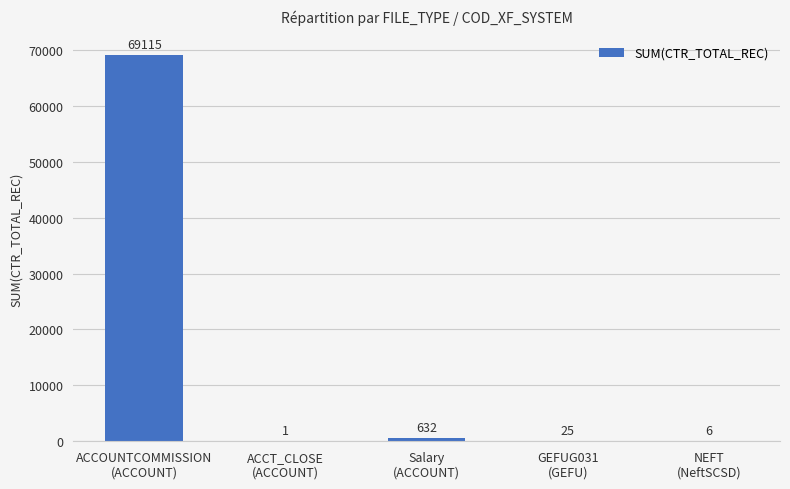

True or false: the data shows 38893 at ACCOUNTCOMMISSION
(ACCOUNT).

False